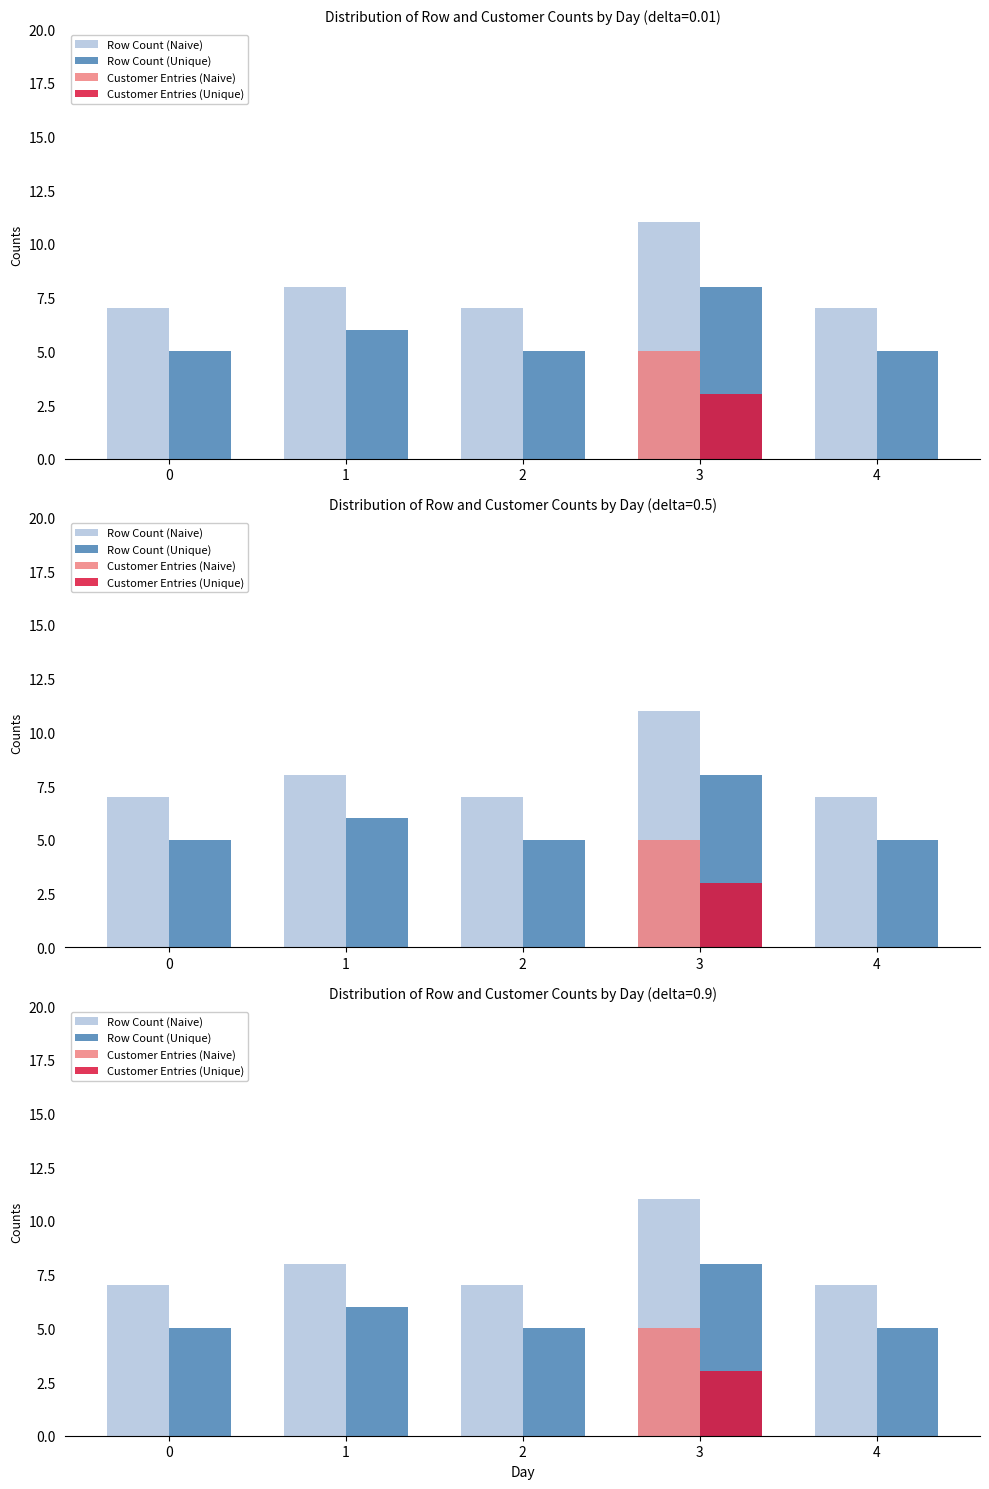

Read the Row Count (Unique) value at 4.

5